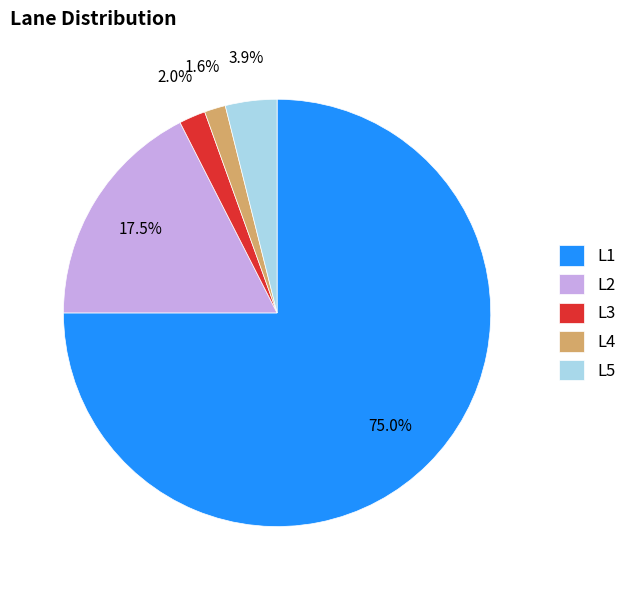

What percentage is NOT represented by L4?

98.4%